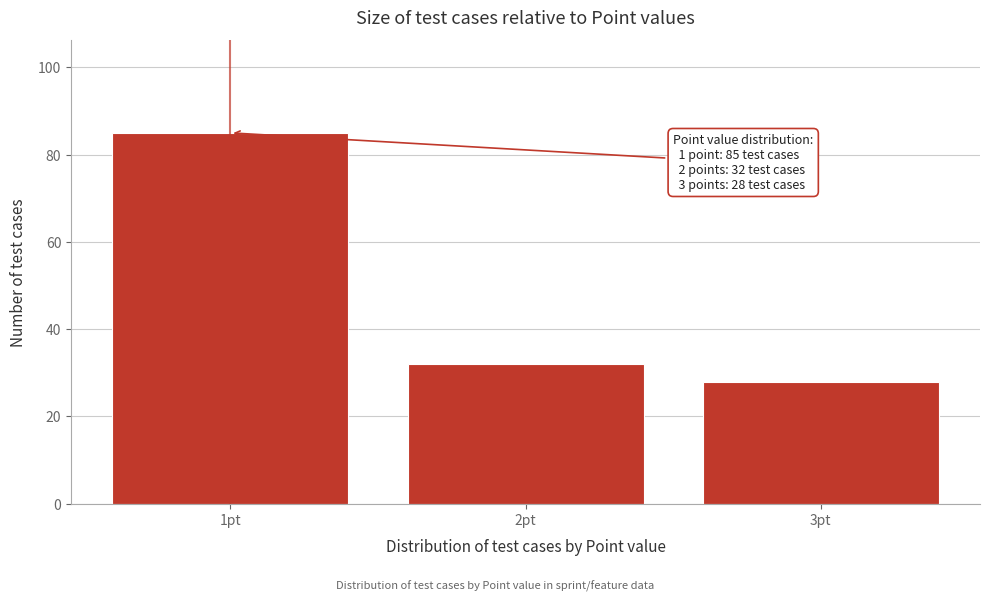

Reading right to left, extract all data points from this chart.

28	32	85